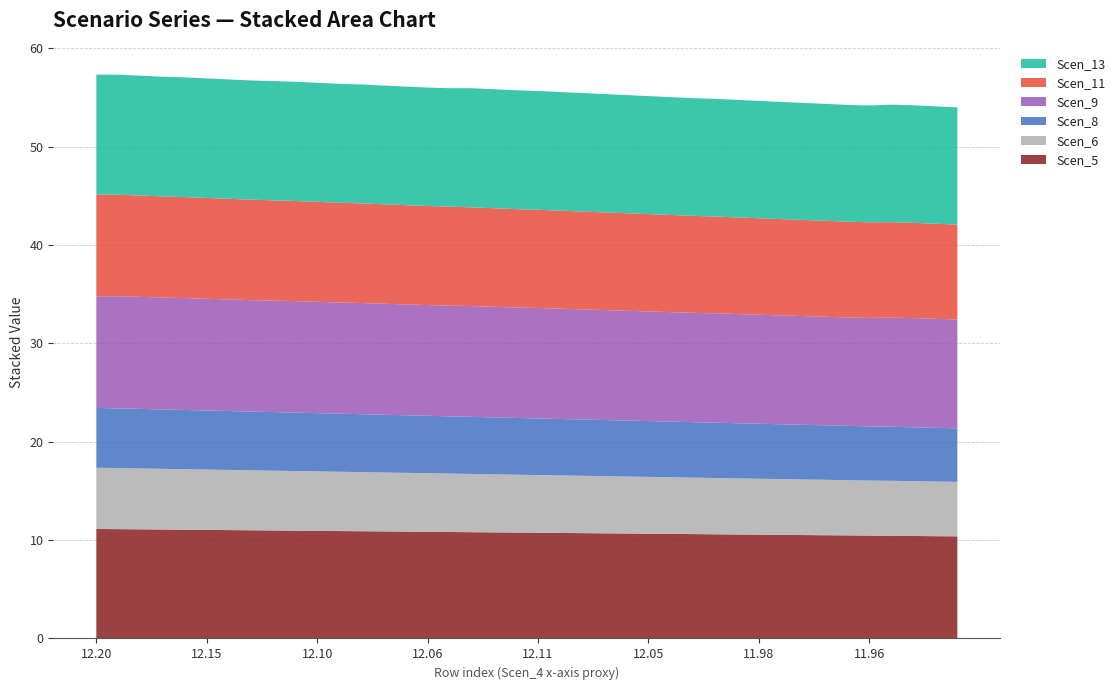

Reading left to right, extract all data points from this chart.

Scen_5: 11.1	11.1	11.1	11.1	11.1	11.0	11.0	11.0	11.0	11.0	10.9	10.9	10.9	10.9	10.9	10.8	10.8	10.8	10.8	10.8	10.7	10.7	10.7	10.7	10.7	10.6	10.6	10.6	10.6	10.6	10.6	10.5	10.5	10.5	10.5	10.5	10.4	10.4	10.4	10.4
Scen_6: 6.2	6.2	6.2	6.2	6.2	6.1	6.1	6.1	6.1	6.1	6.0	6.0	6.0	6.0	6.0	6.0	5.9	5.9	5.9	5.9	5.9	5.8	5.8	5.8	5.8	5.8	5.8	5.7	5.7	5.7	5.7	5.7	5.7	5.6	5.6	5.6	5.6	5.6	5.6	5.5
Scen_8: 6.1	6.1	6.1	6.0	6.0	6.0	6.0	6.0	6.0	5.9	5.9	5.9	5.9	5.9	5.9	5.8	5.8	5.8	5.8	5.8	5.8	5.7	5.7	5.7	5.7	5.7	5.7	5.6	5.6	5.6	5.6	5.6	5.6	5.5	5.5	5.5	5.5	5.5	5.5	5.4
Scen_9: 11.3	11.4	11.4	11.4	11.4	11.4	11.3	11.3	11.3	11.3	11.3	11.3	11.3	11.3	11.3	11.3	11.3	11.3	11.2	11.2	11.2	11.2	11.2	11.2	11.2	11.1	11.1	11.1	11.1	11.1	11.1	11.1	11.1	11.0	11.0	11.0	11.1	11.1	11.1	11.1
Scen_11: 10.3	10.3	10.3	10.3	10.3	10.2	10.2	10.2	10.2	10.2	10.2	10.1	10.1	10.1	10.1	10.1	10.1	10.0	10.0	10.0	10.0	10.0	9.9	9.9	9.9	9.9	9.9	9.9	9.8	9.8	9.8	9.8	9.8	9.8	9.7	9.7	9.7	9.7	9.7	9.6
Scen_13: 12.2	12.2	12.2	12.2	12.2	12.2	12.1	12.1	12.1	12.1	12.1	12.1	12.1	12.1	12.1	12.0	12.0	12.1	12.1	12.1	12.1	12.1	12.0	12.0	12.0	12.0	12.0	12.0	12.0	11.9	11.9	11.9	11.9	11.9	11.9	11.9	11.9	12.0	11.9	11.9